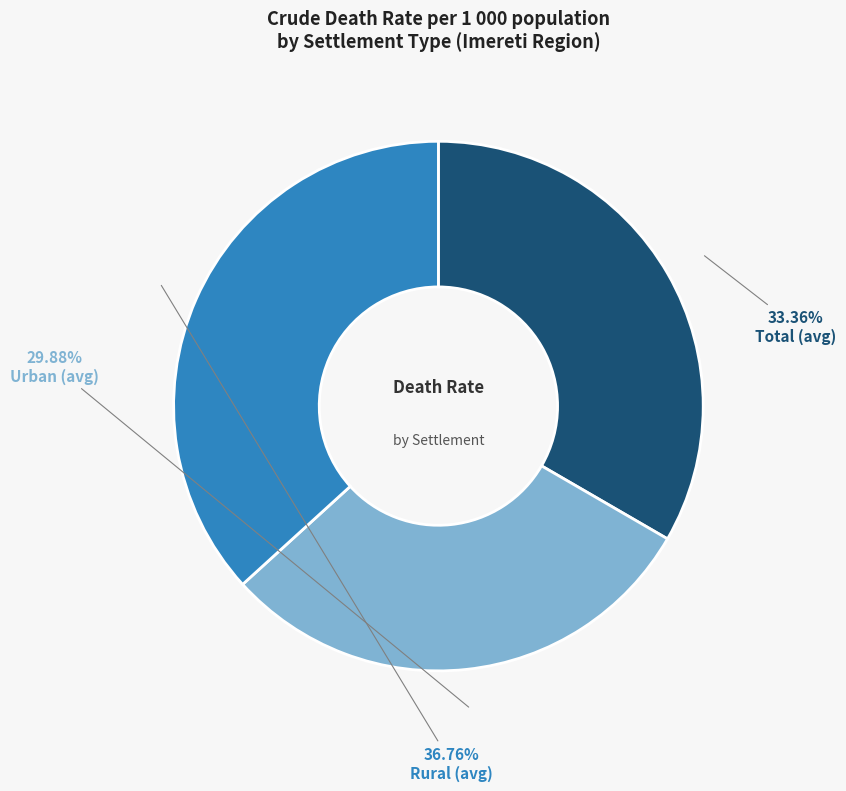

Which has a higher value, Rural (avg) or Urban (avg)?

Rural (avg)